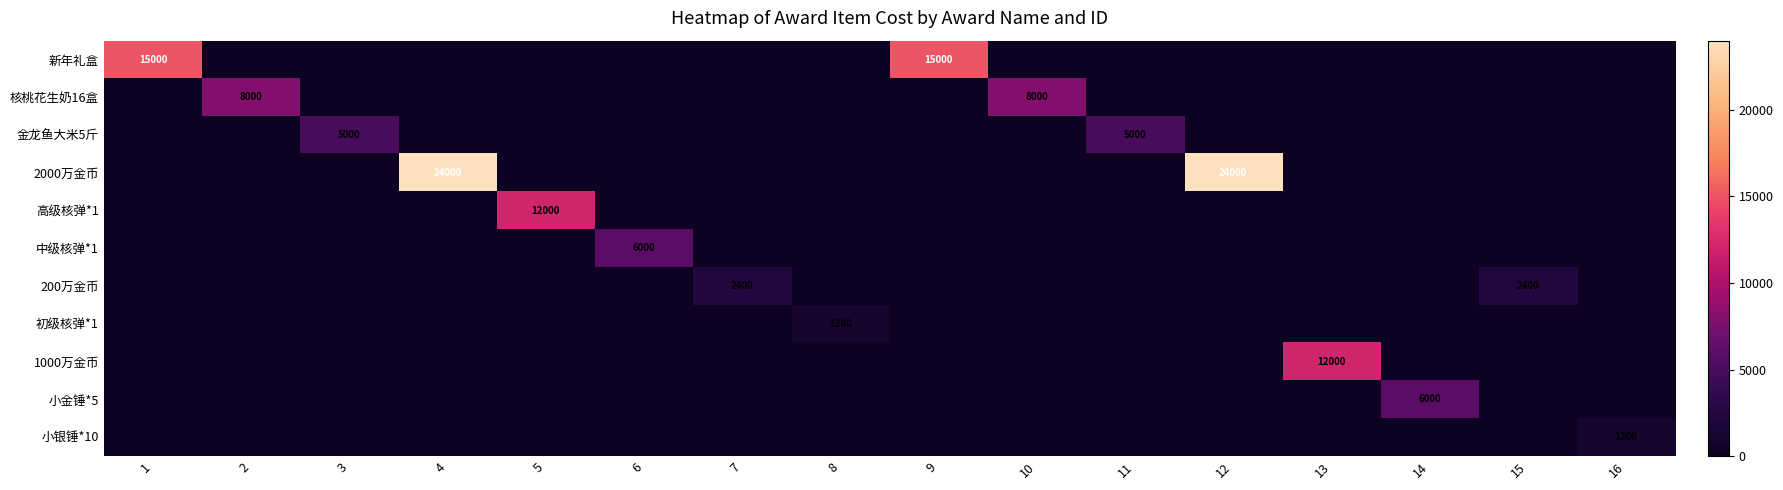

Which category has the highest value in the 新年礼盒 series?

1